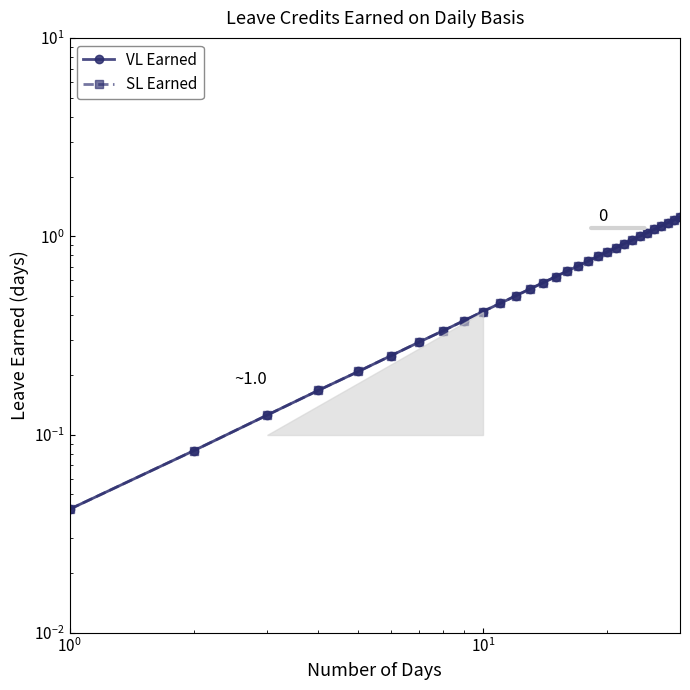

What is the average value of the VL Earned series?

0.6